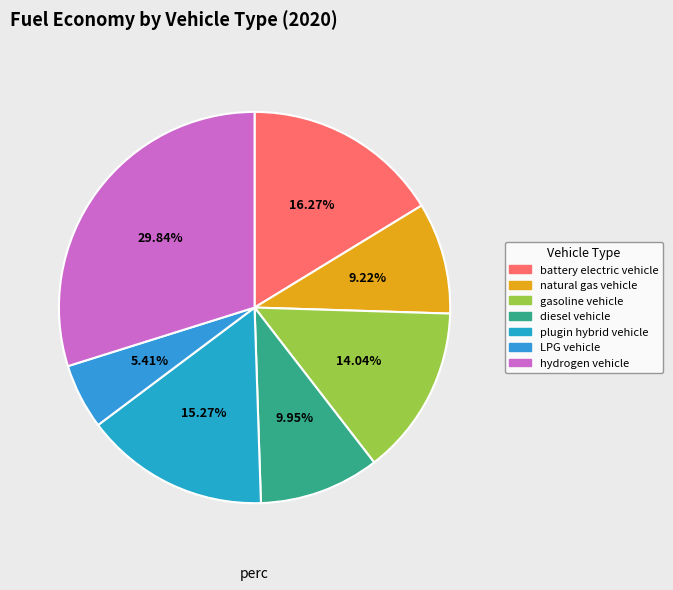

Rank the categories by value from highest to lowest.

hydrogen vehicle, battery electric vehicle, plugin hybrid vehicle, gasoline vehicle, diesel vehicle, natural gas vehicle, LPG vehicle